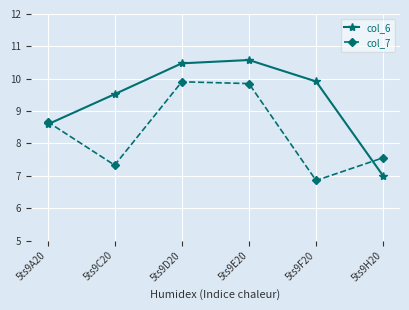

The value of col_6 at 5ts9C20 is 2.0. True or false?

False